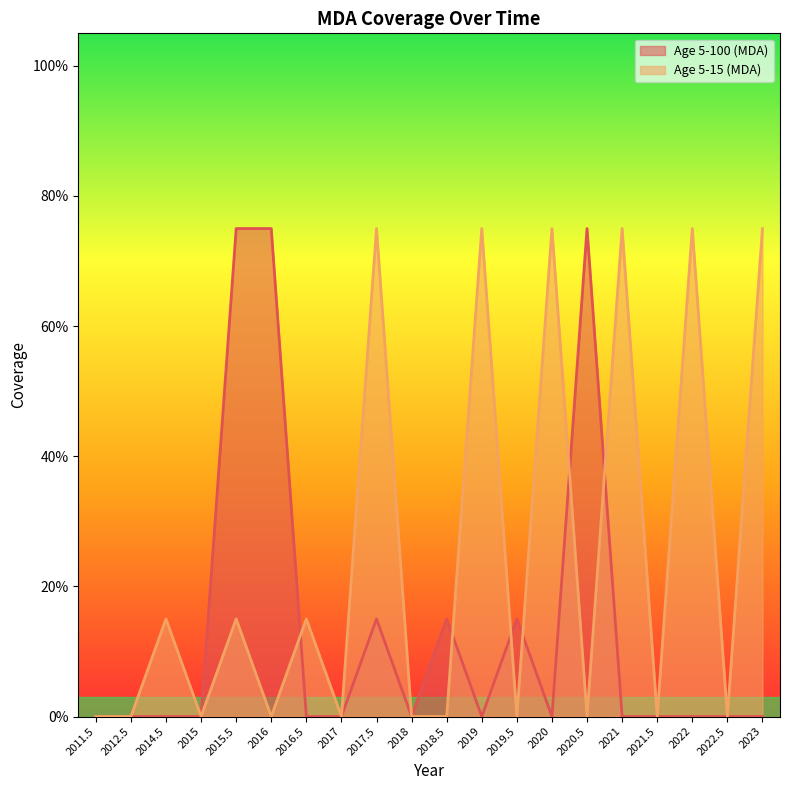

At which category is the sum across all series the highest?

2015.5